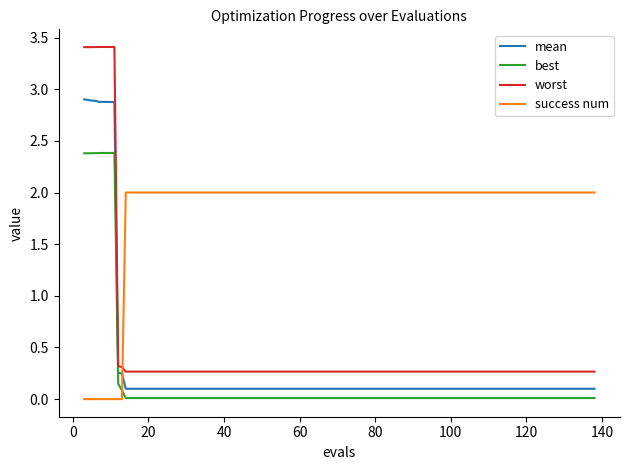

Which series has the largest total across all categories?

success num